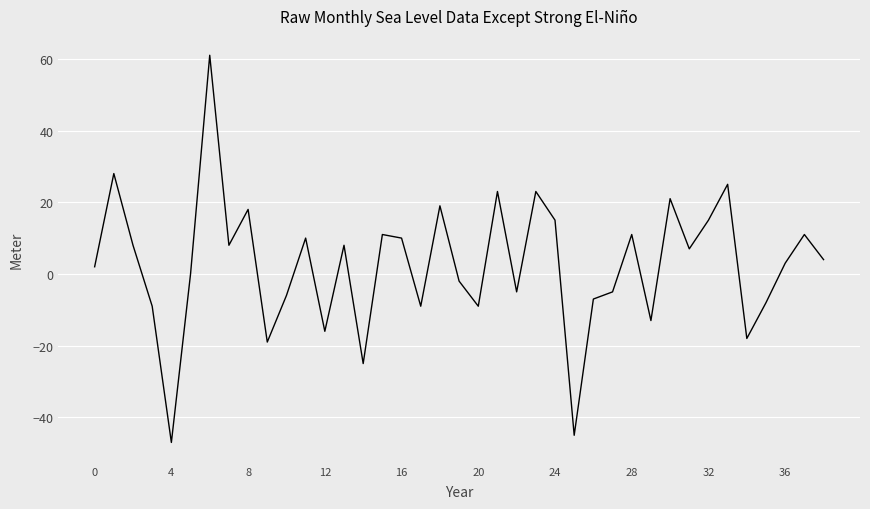

What is the smallest value displayed?

-47